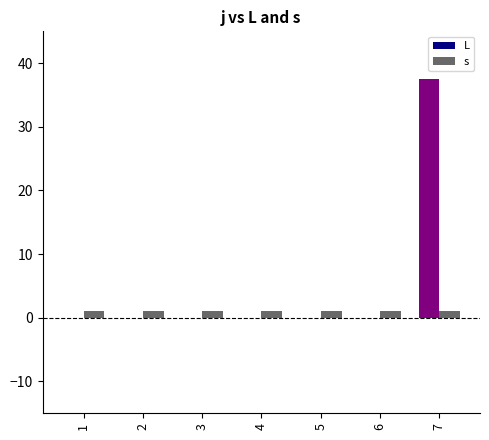

Is it true that s equals 1.0 at 4?

True